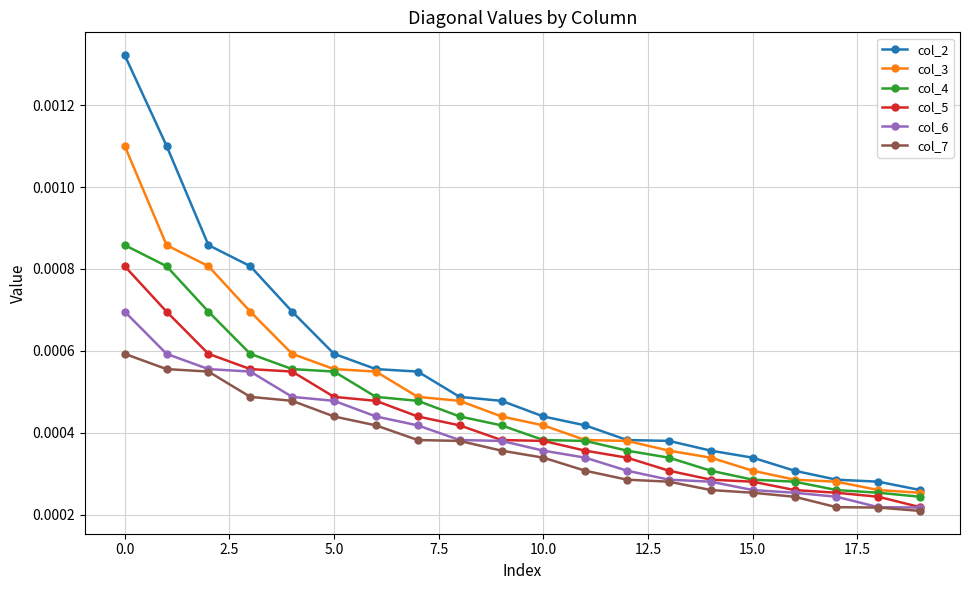

How many col_6 values are between 0 and 1?

20